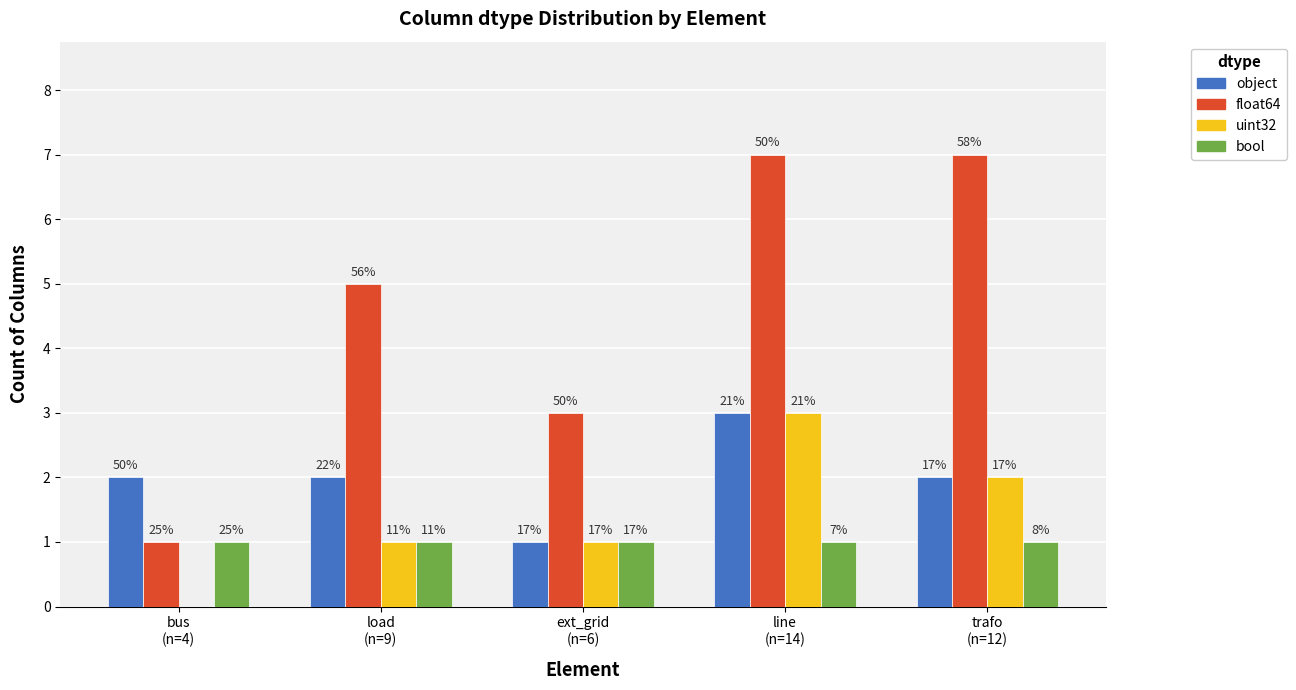

What are all the series names shown in the legend?

object, float64, uint32, bool